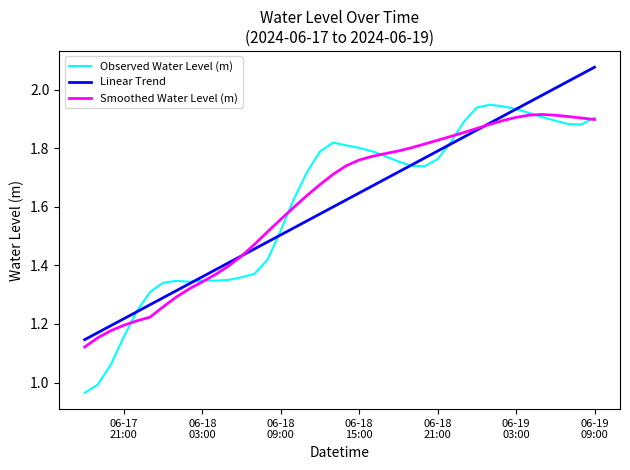

At which category is the sum across all series the highest?

06-19
09:00